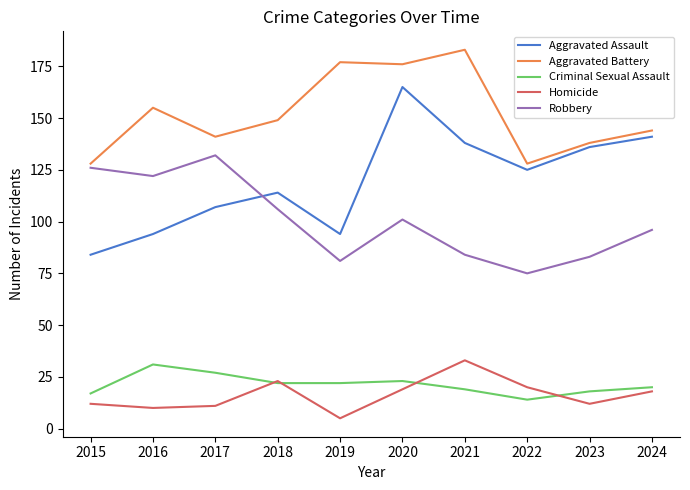

What is the spread (max minus min) of values at 2023?

126